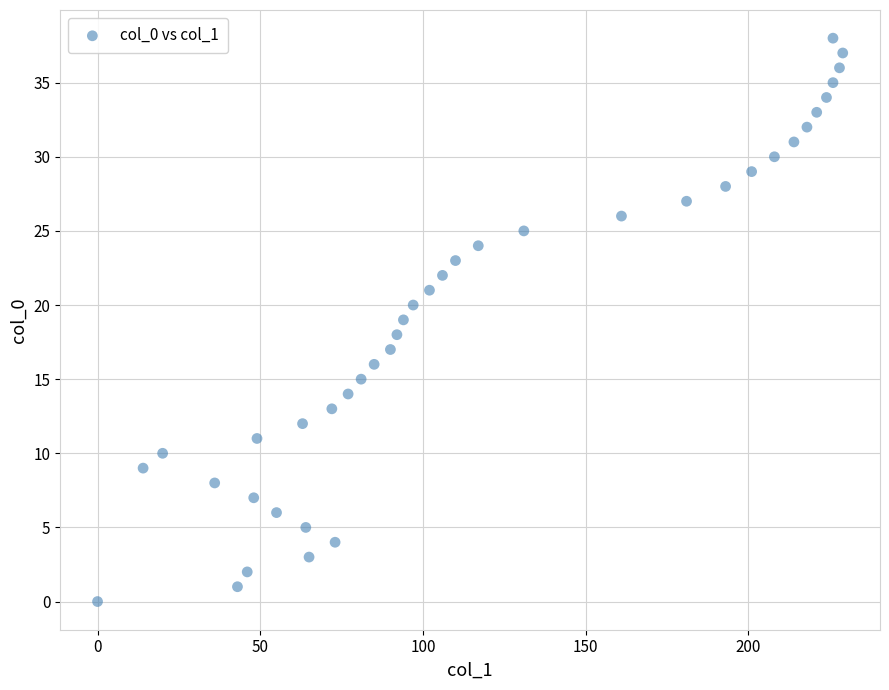

What is the range of Y values (max minus min)?

38